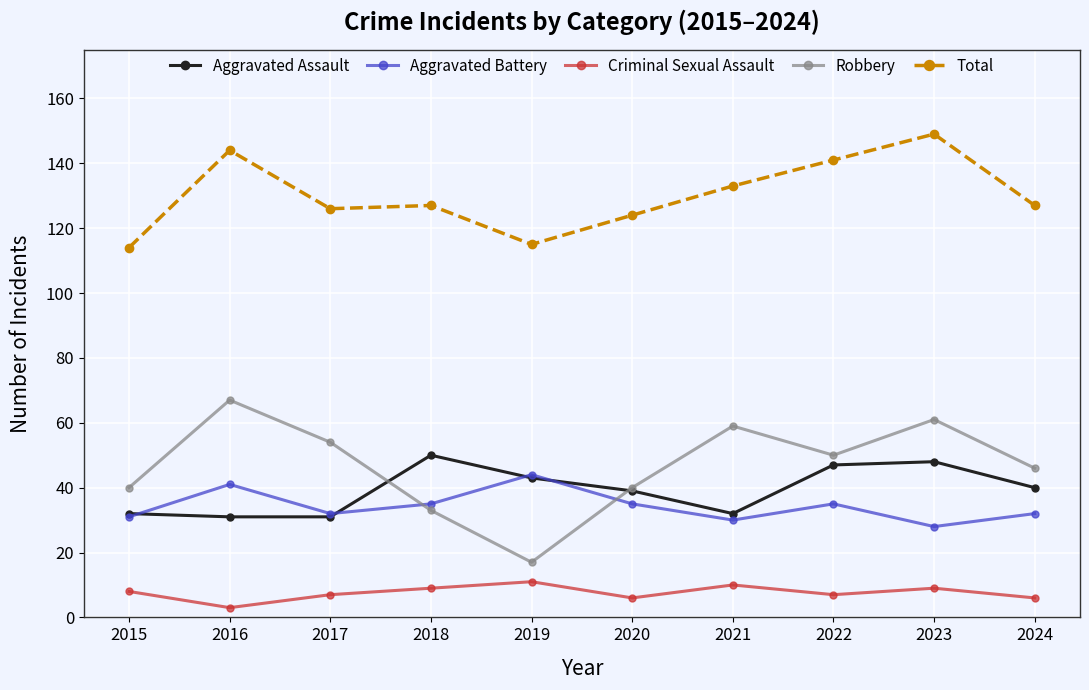

What value does the Aggravated Battery series have at 2024?

32